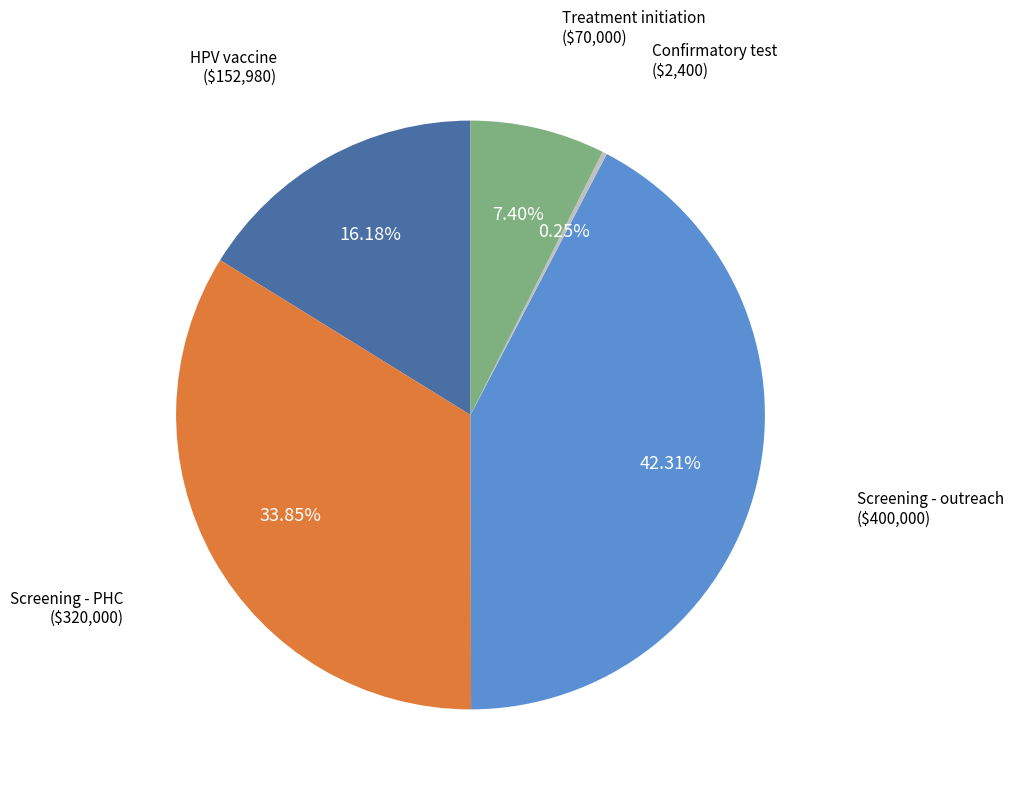

Which category has the biggest portion of the pie?

Screening - outreach